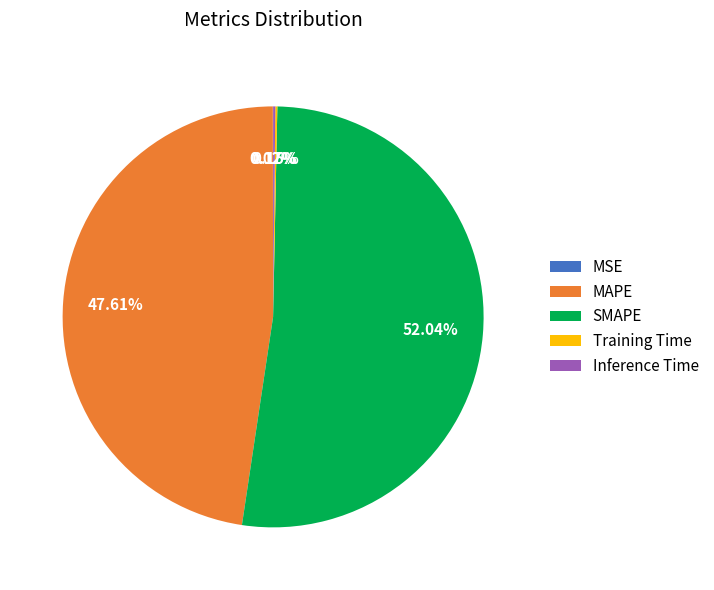

To the nearest percent, what is the difference between the largest and smallest slice percentages?

52%